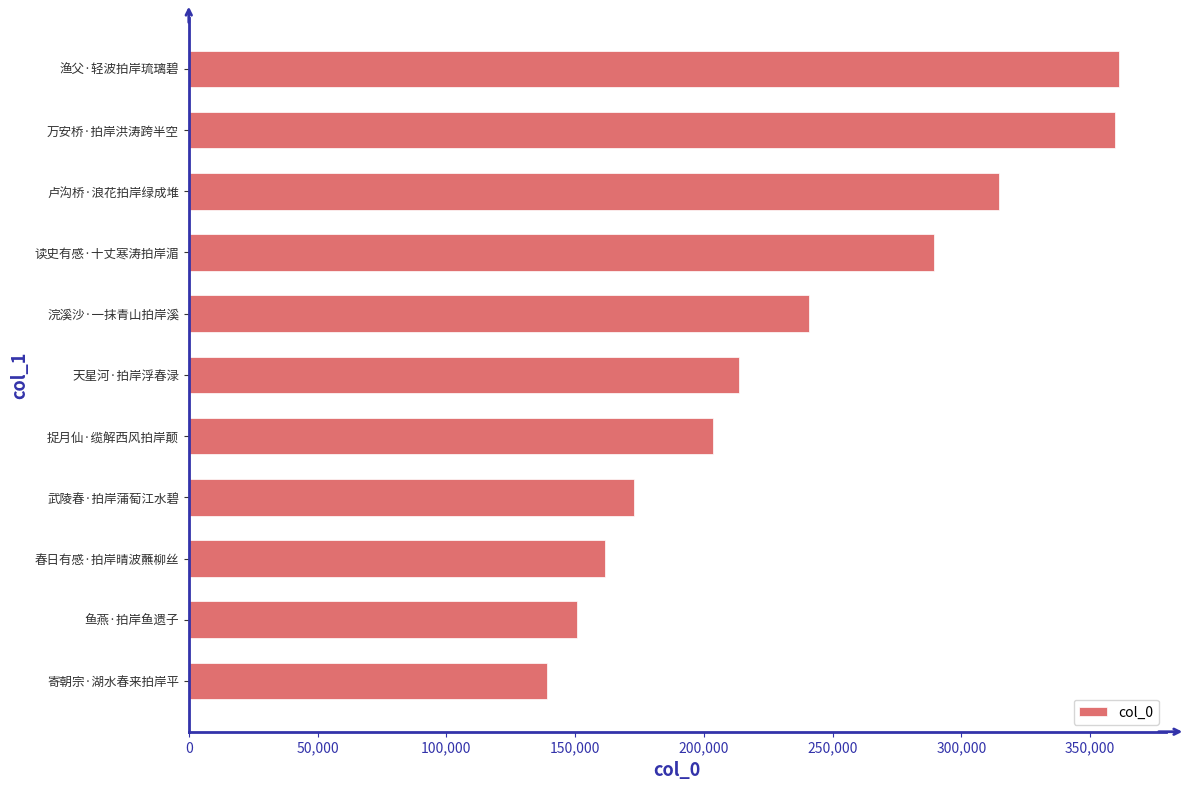

What value does the data have at 渔父·轻波拍岸琉璃碧?

361265